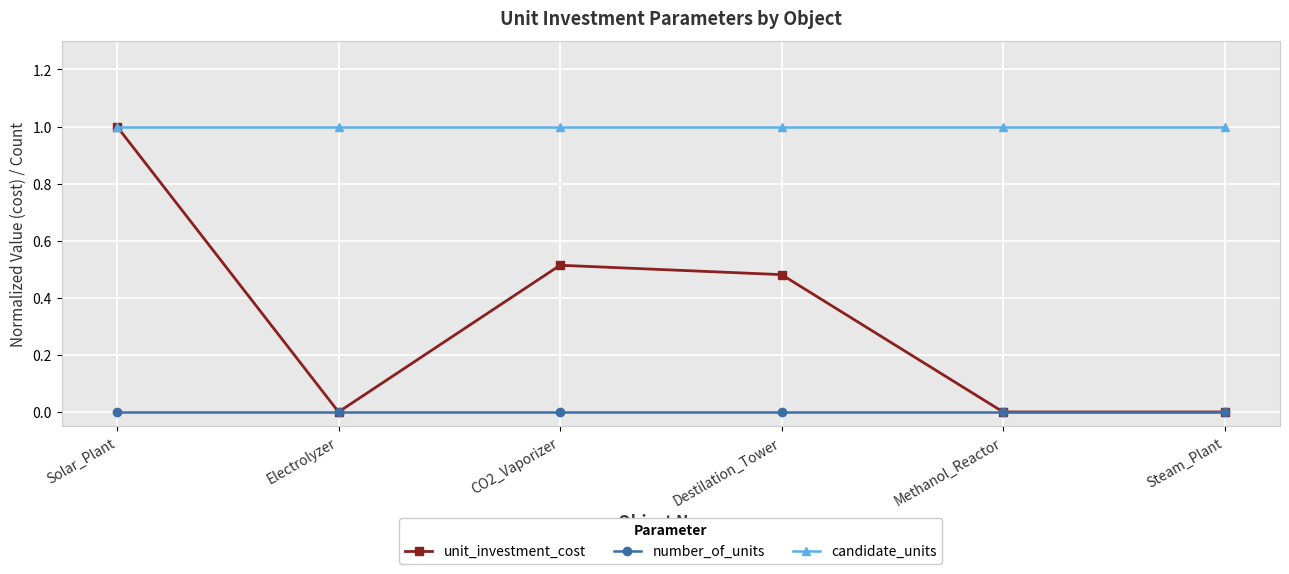

What is the label of the 2nd point from the left?

Electrolyzer